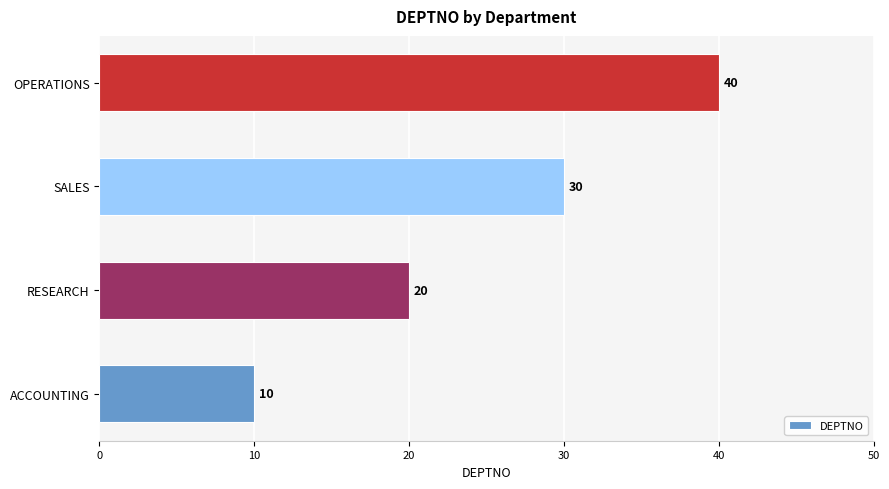

The chart shows a value of 31 at RESEARCH. True or false?

False